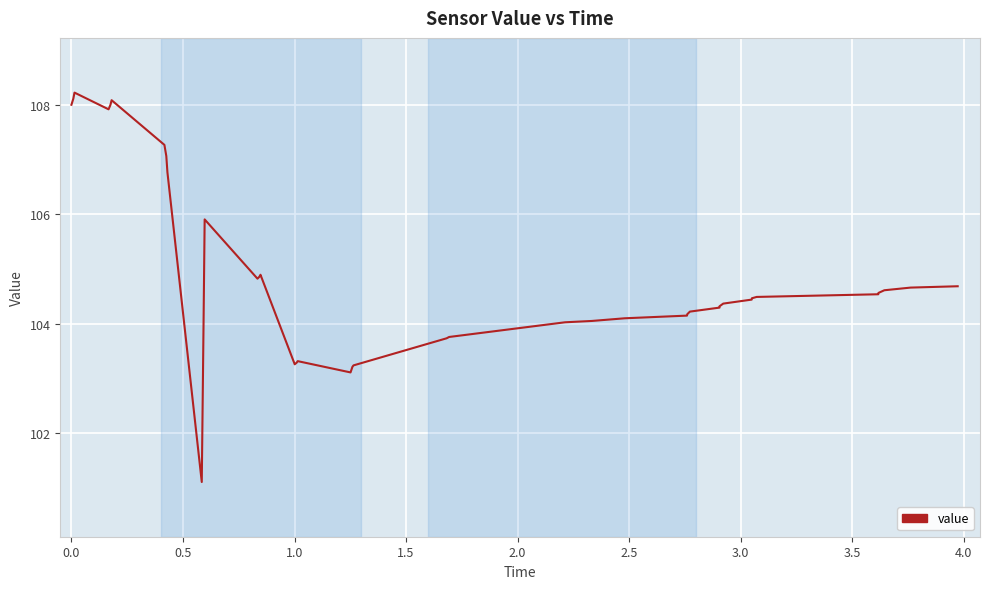

What is the average value?

104.9